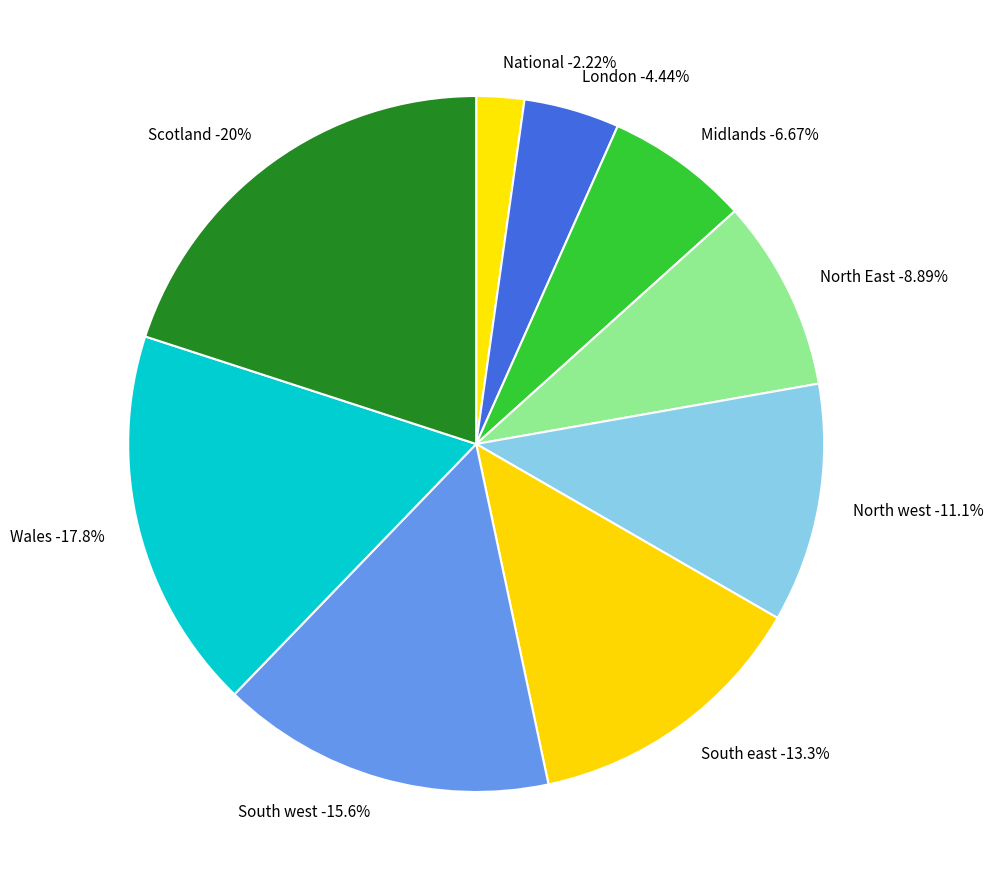

What is the largest slice in the pie chart?

Scotland